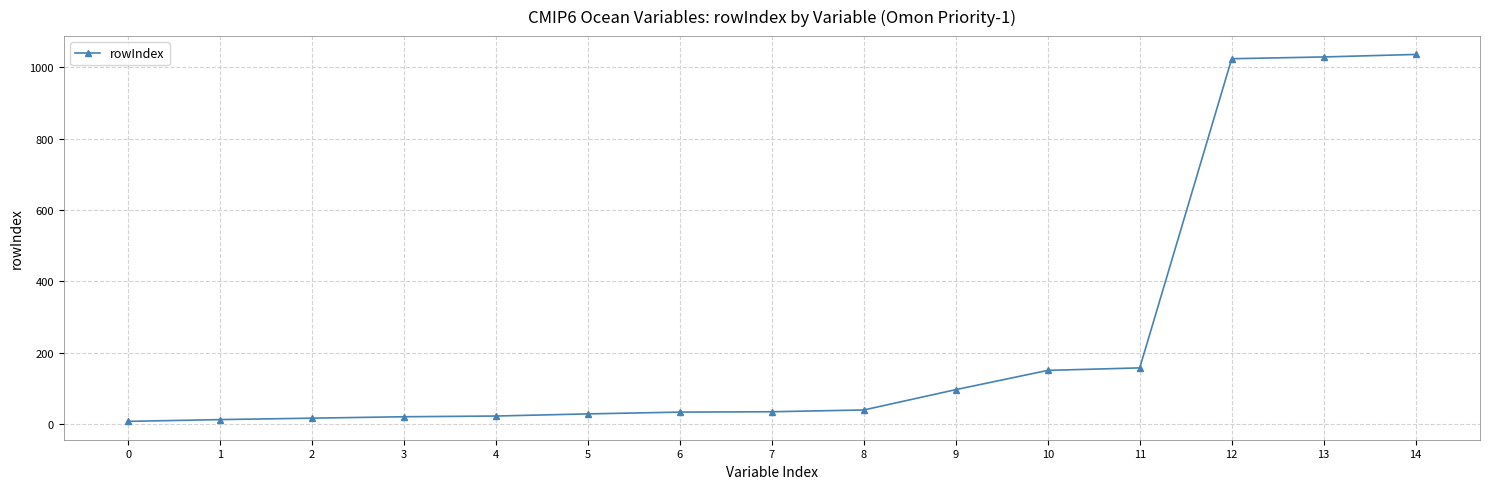

What is the difference between the second highest and second lowest values?

1017